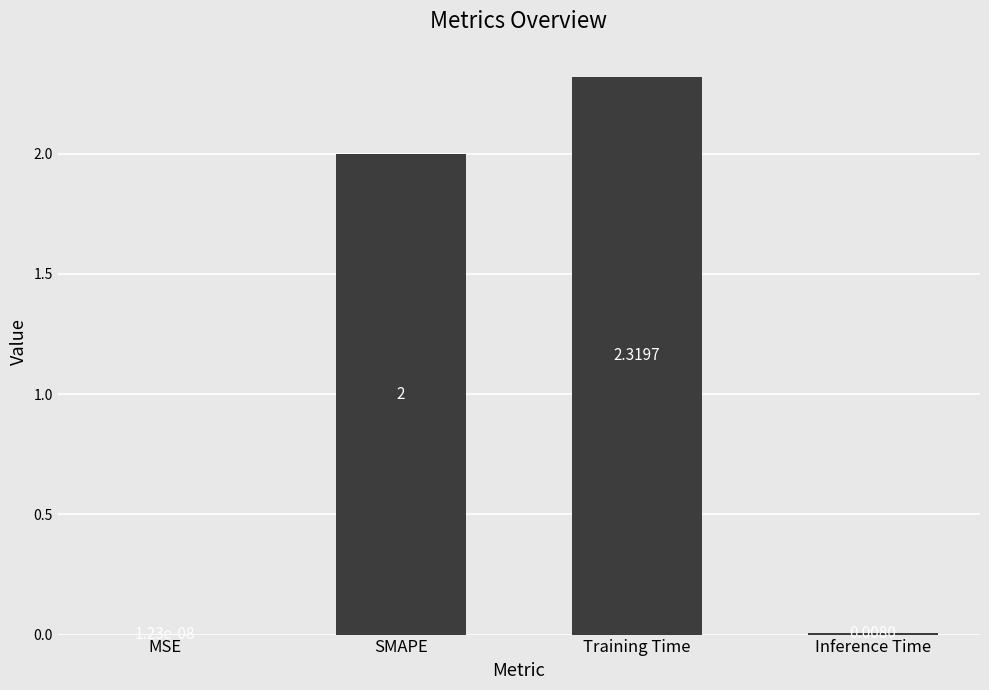

Which label corresponds to the largest value in the chart?

Training Time